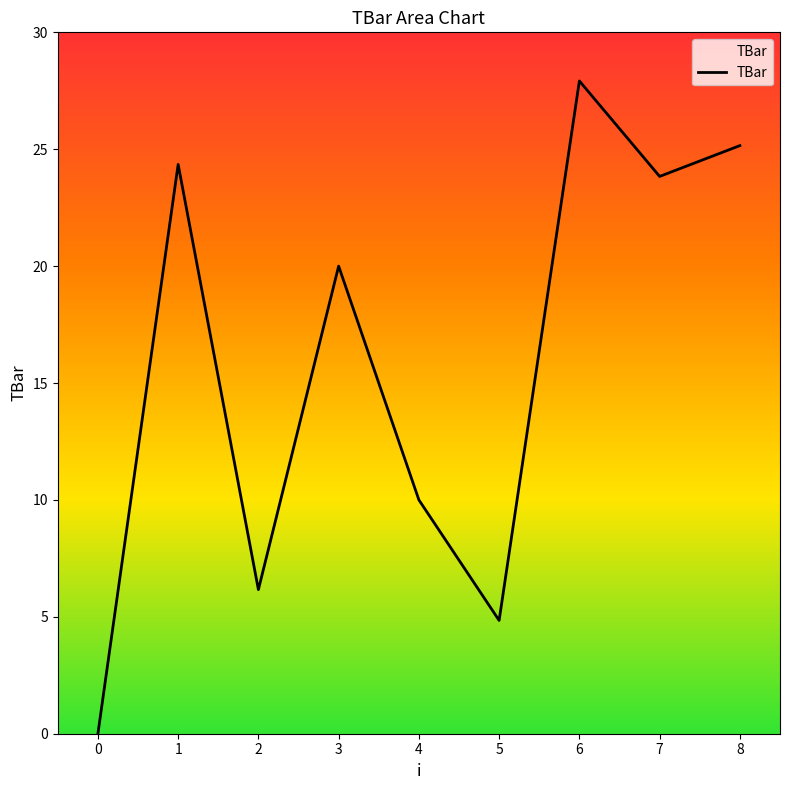

Rank the categories by value from highest to lowest.

6, 8, 1, 7, 3, 4, 2, 5, 0